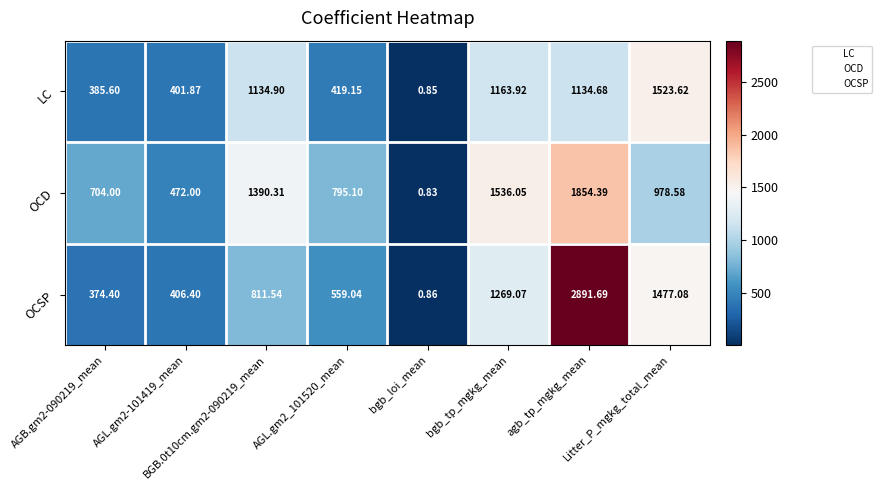

Rank the series by their maximum value, from highest to lowest.

OCSP, OCD, LC